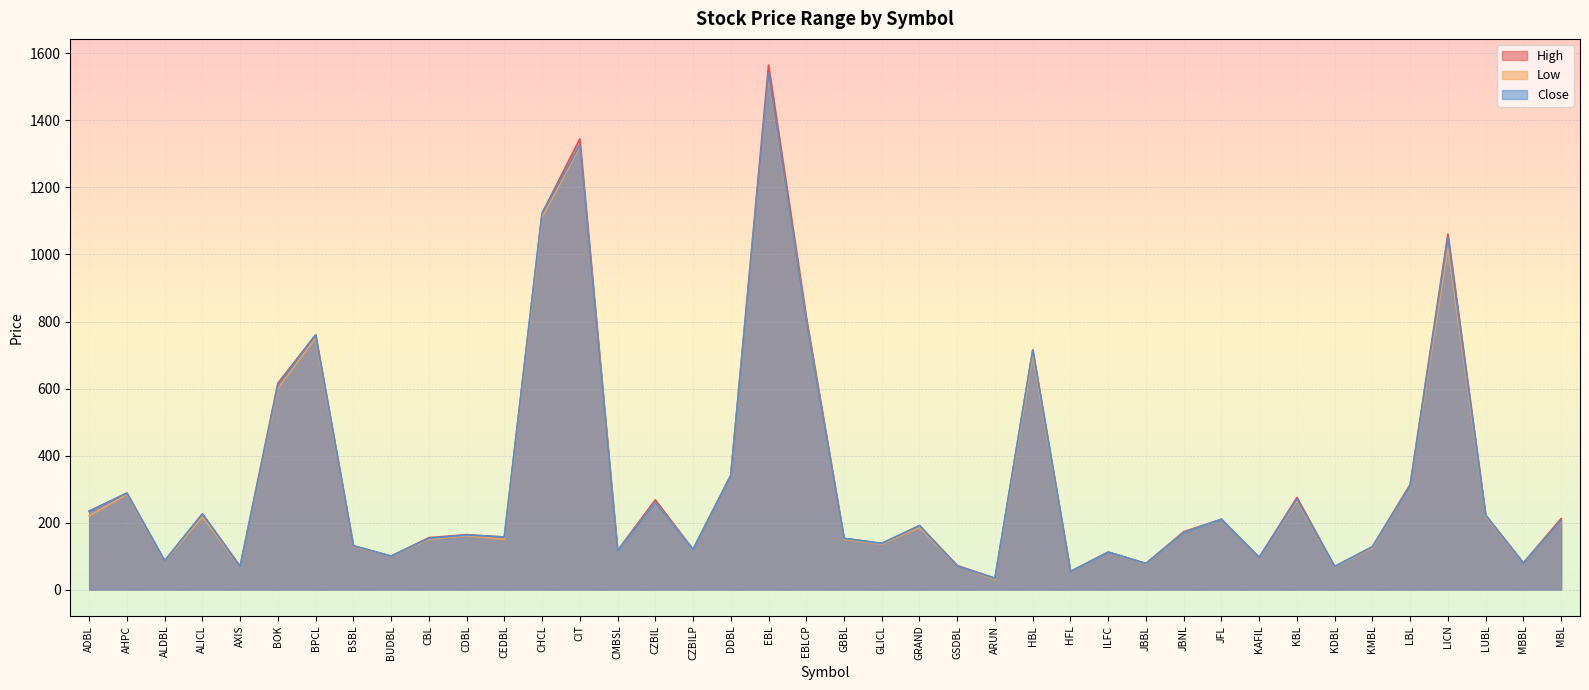

How many lines are shown in the chart?

3